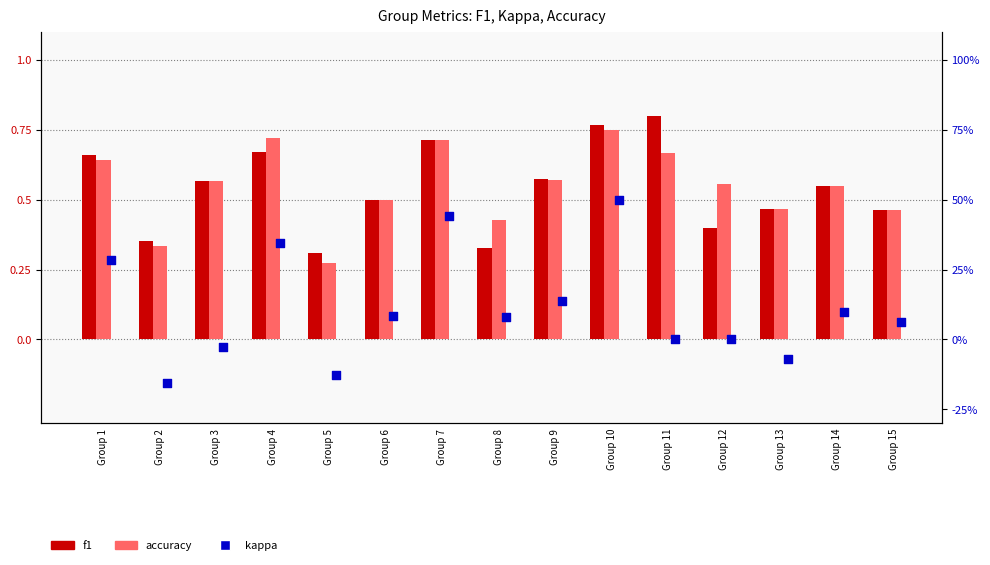

Which series contains the lowest Y value?

kappa